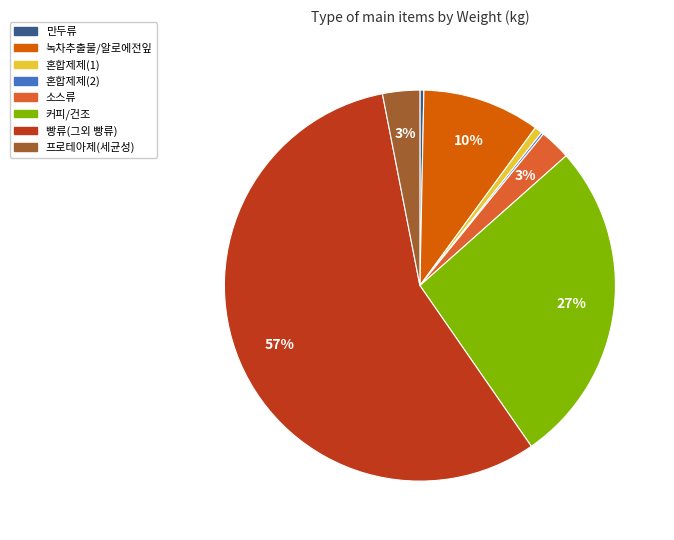

Does any single category account for the majority?

Yes